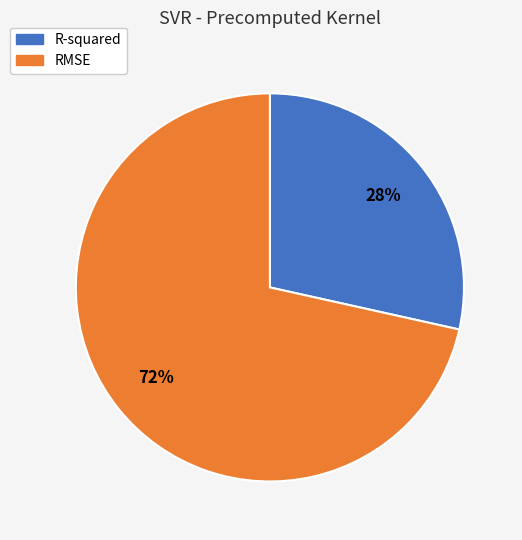

True or false: RMSE accounts for 58% of the total.

False